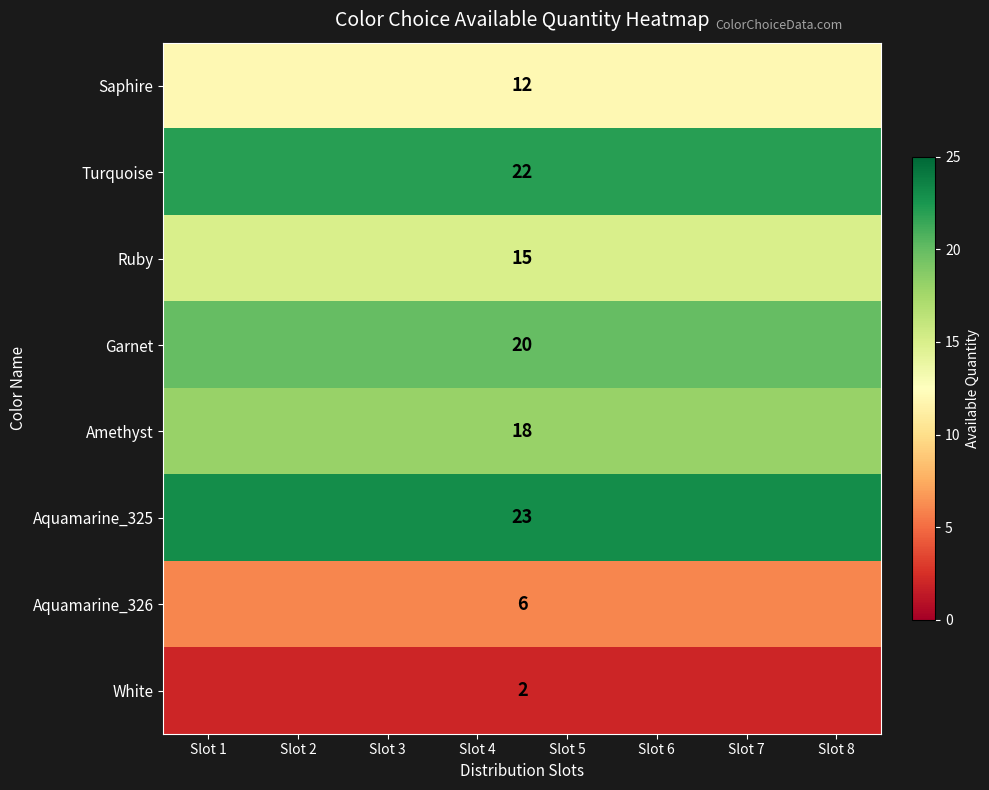

Rank the categories by Ruby value from highest to lowest.

Slot 1, Slot 2, Slot 3, Slot 4, Slot 5, Slot 6, Slot 7, Slot 8